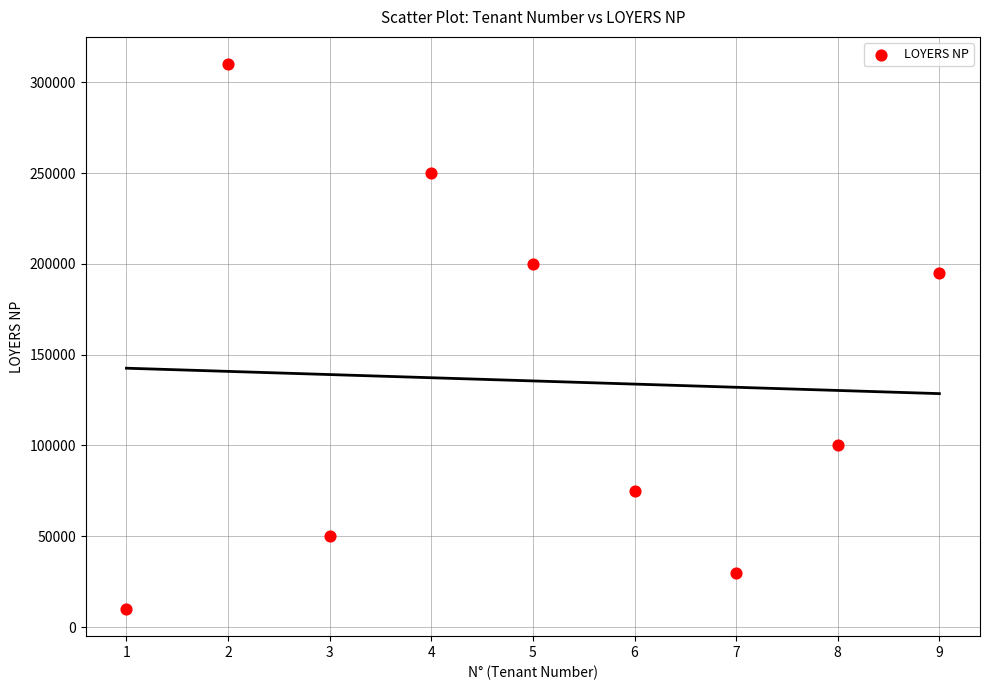

What Y value in the scatter plot is closest to 160000?

195000